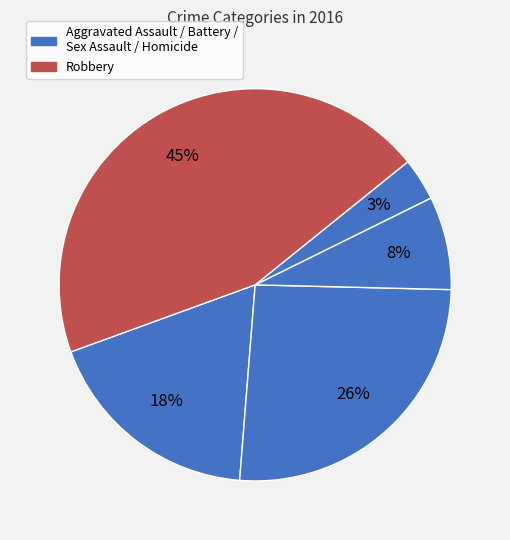

How many slices are in this pie chart?

5